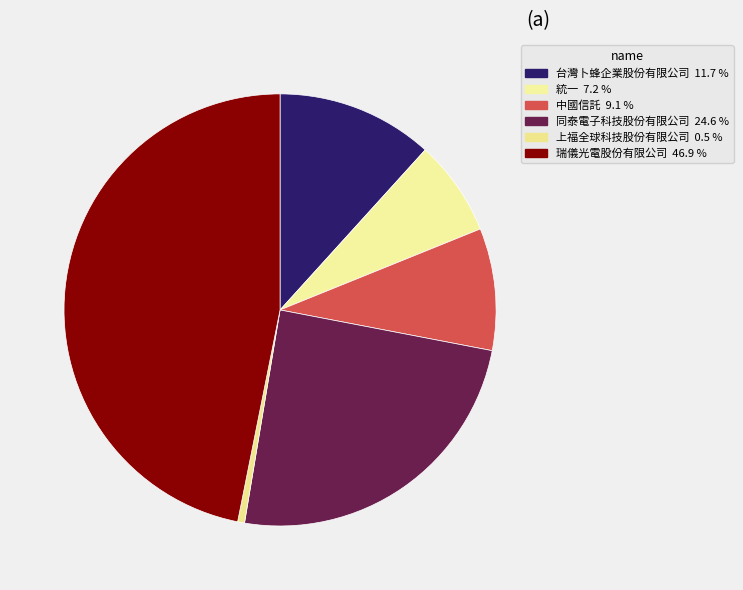

Rank the categories by value from lowest to highest.

上福全球科技股份有限公司, 統一, 中國信託, 台灣卜蜂企業股份有限公司, 同泰電子科技股份有限公司, 瑞儀光電股份有限公司